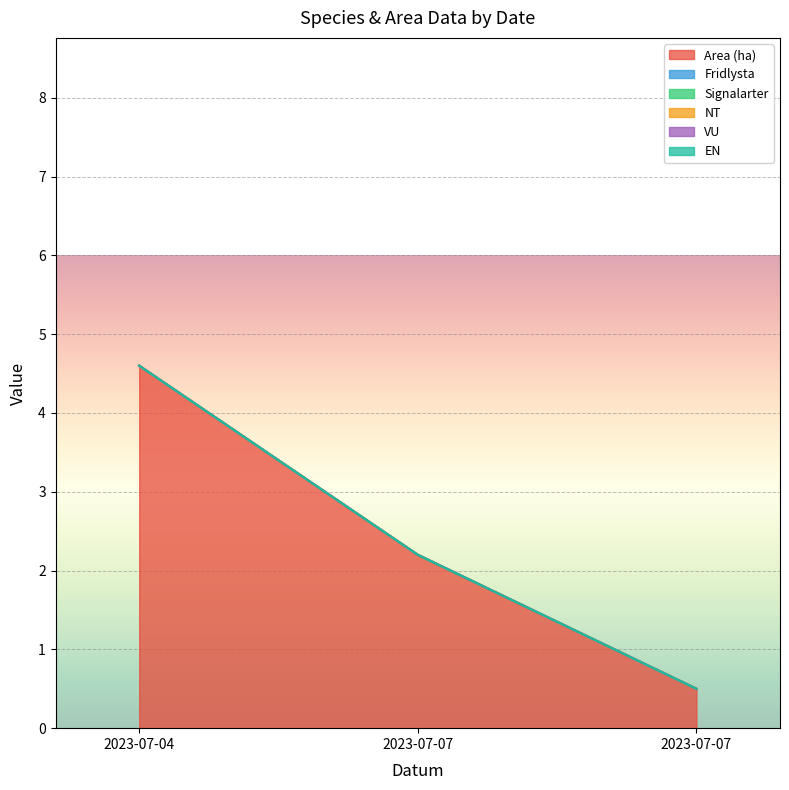

What is the difference between the highest and lowest values at 2023-07-04?

4.6